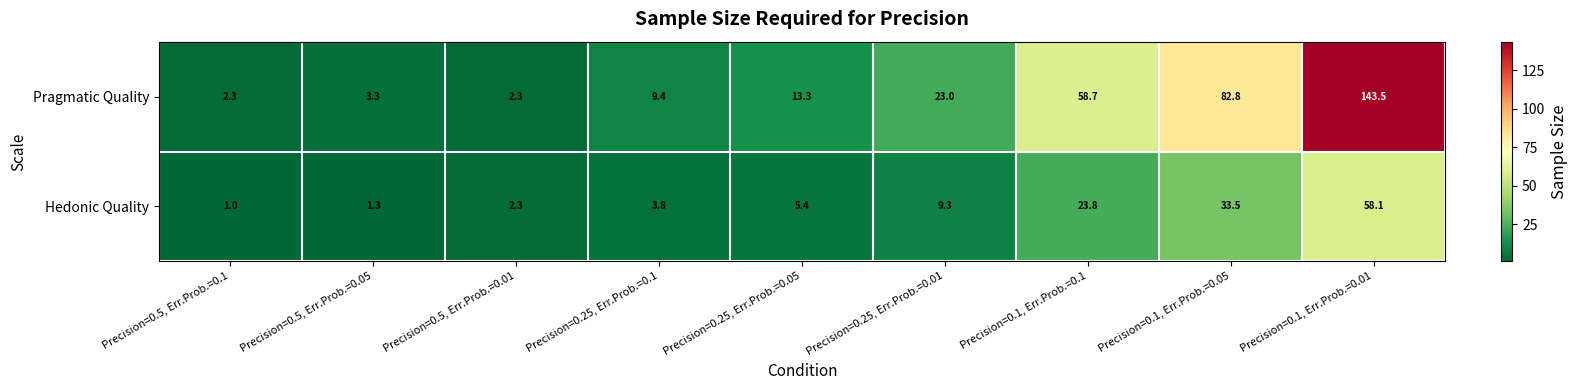

Reading left to right, transcribe all the data shown in this chart.

Pragmatic Quality: Precision=0.5, Err.Prob.=0.1=2.3	Precision=0.5, Err.Prob.=0.05=3.3	Precision=0.5, Err.Prob.=0.01=2.3	Precision=0.25, Err.Prob.=0.1=9.4	Precision=0.25, Err.Prob.=0.05=13.3	Precision=0.25, Err.Prob.=0.01=23.0	Precision=0.1, Err.Prob.=0.1=58.7	Precision=0.1, Err.Prob.=0.05=82.8	Precision=0.1, Err.Prob.=0.01=143.5
Hedonic Quality: Precision=0.5, Err.Prob.=0.1=1.0	Precision=0.5, Err.Prob.=0.05=1.3	Precision=0.5, Err.Prob.=0.01=2.3	Precision=0.25, Err.Prob.=0.1=3.8	Precision=0.25, Err.Prob.=0.05=5.4	Precision=0.25, Err.Prob.=0.01=9.3	Precision=0.1, Err.Prob.=0.1=23.8	Precision=0.1, Err.Prob.=0.05=33.5	Precision=0.1, Err.Prob.=0.01=58.1